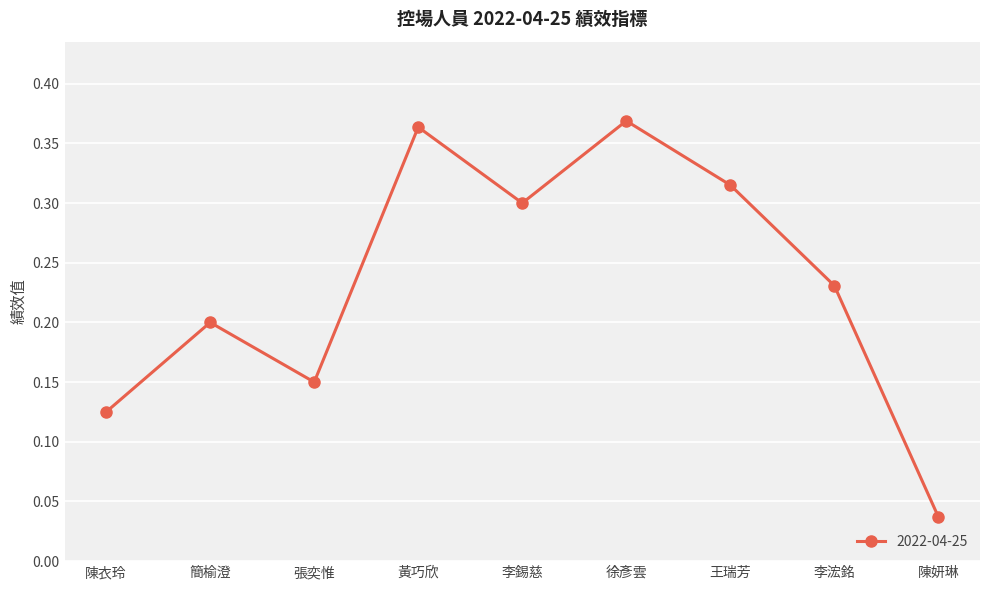

List the labels in order of value, largest first.

徐彥雲, 黃巧欣, 王瑞芳, 李錫慈, 李浤銘, 簡榆澄, 張奕惟, 陳衣玲, 陳妍琳